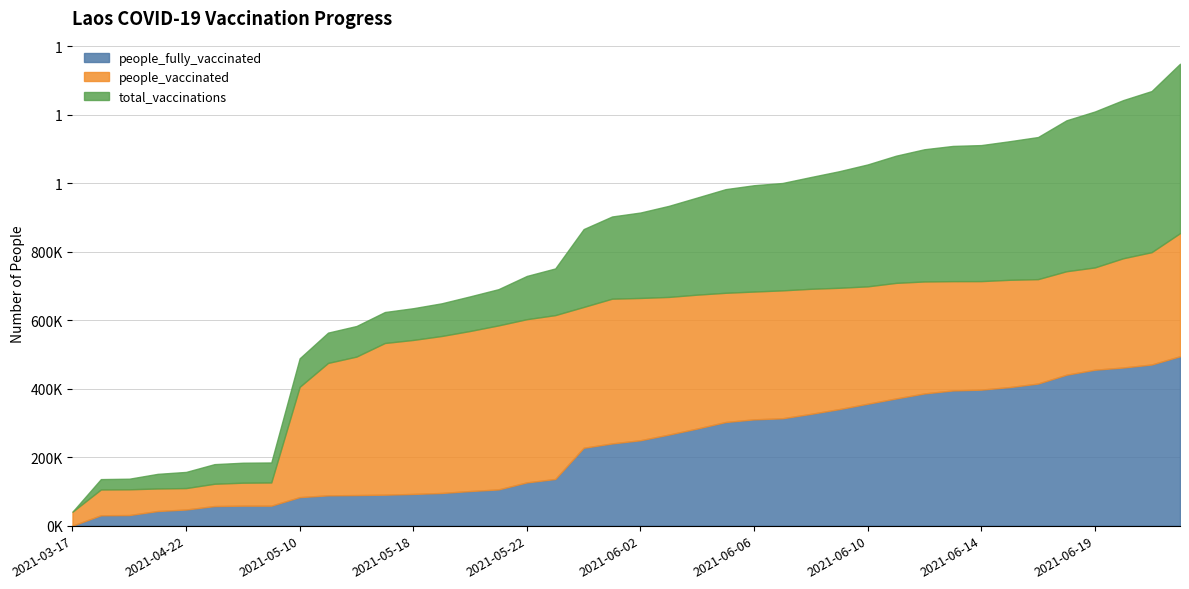

Which series has the largest total across all categories?

total_vaccinations